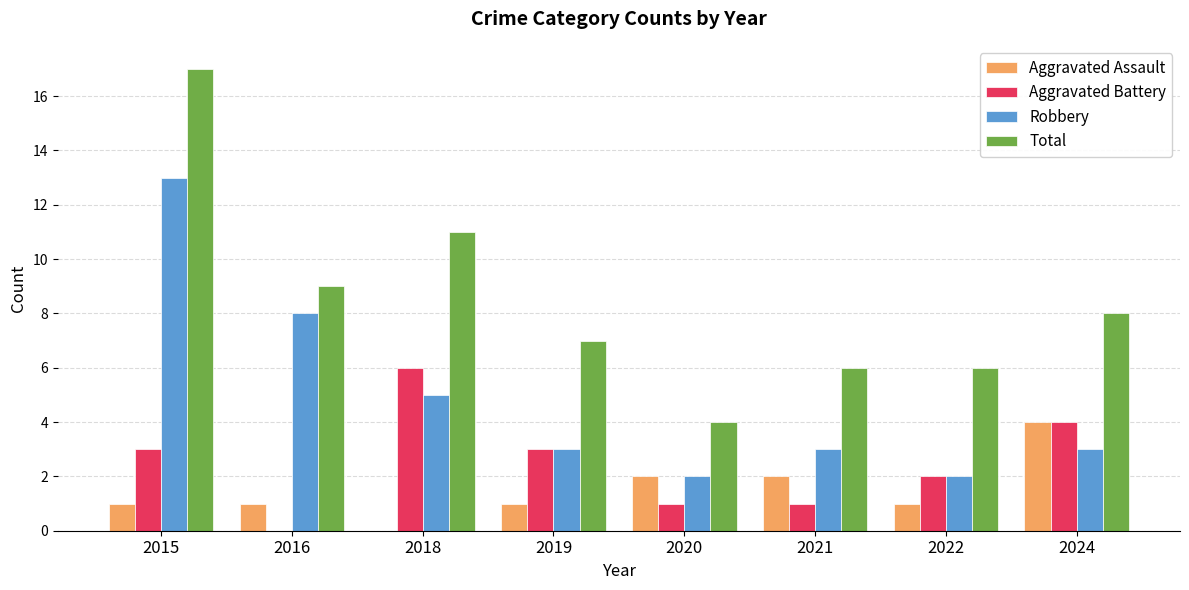

Are the bars horizontal?

No